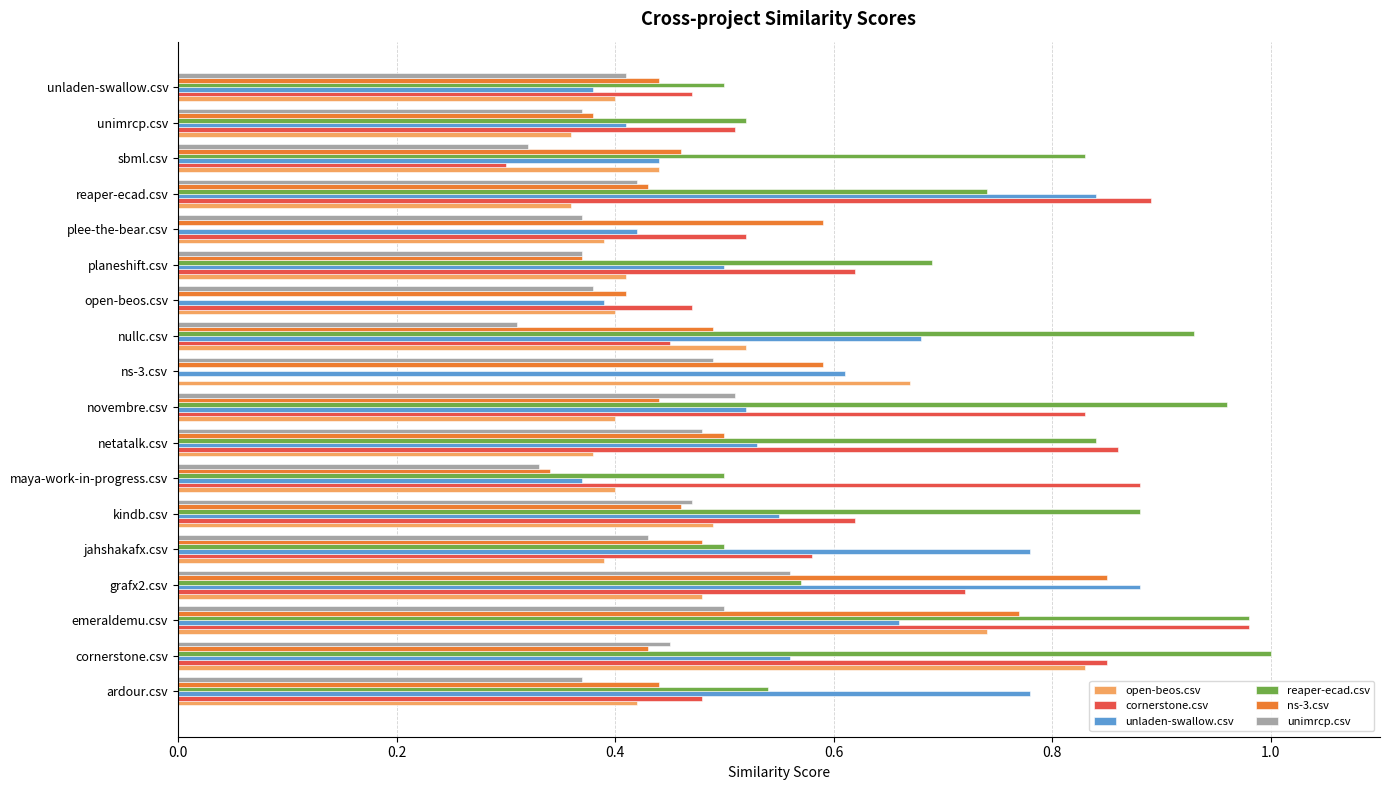

At which label does ns-3.csv reach its peak?

grafx2.csv